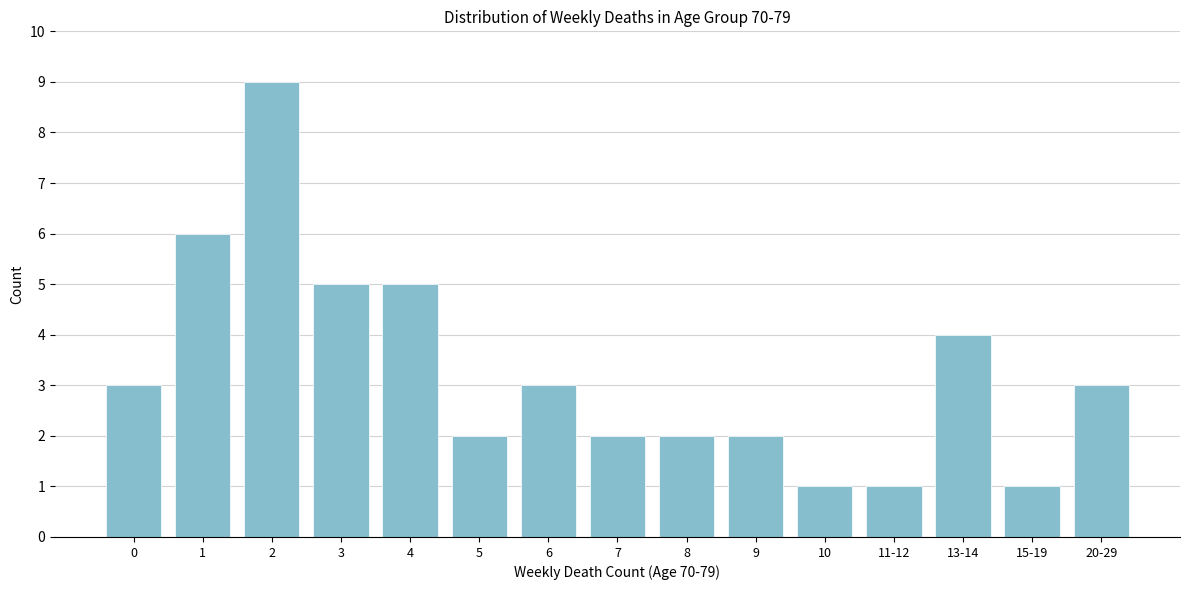

Reading left to right, what are all the values shown in this chart?

3	6	9	5	5	2	3	2	2	2	1	1	4	1	3